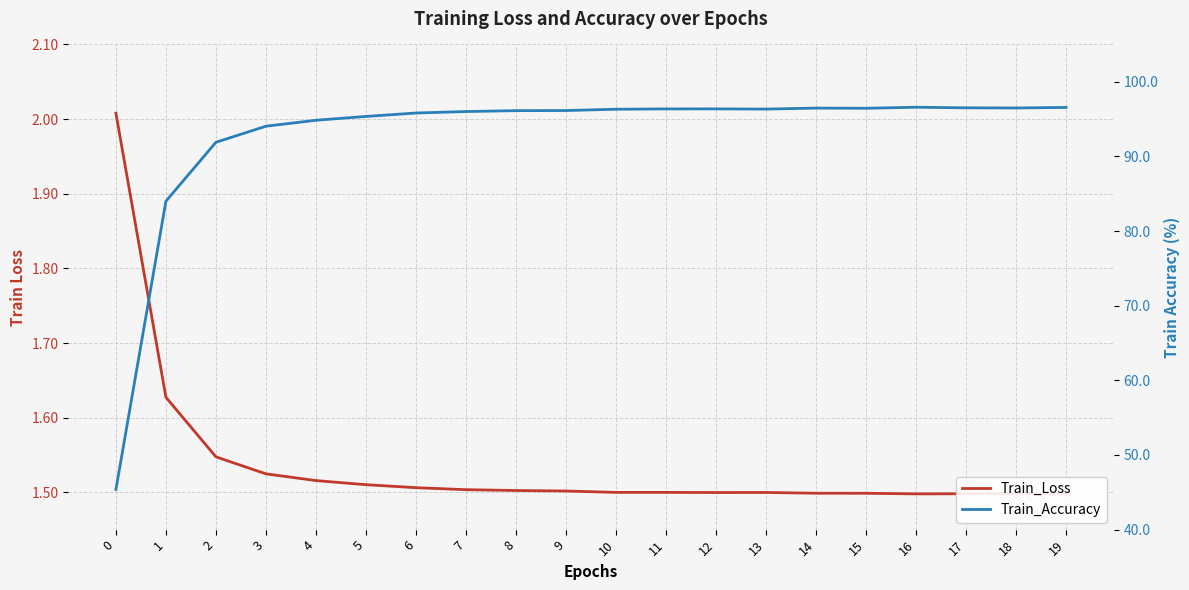

Which label corresponds to the largest value in the chart?

16